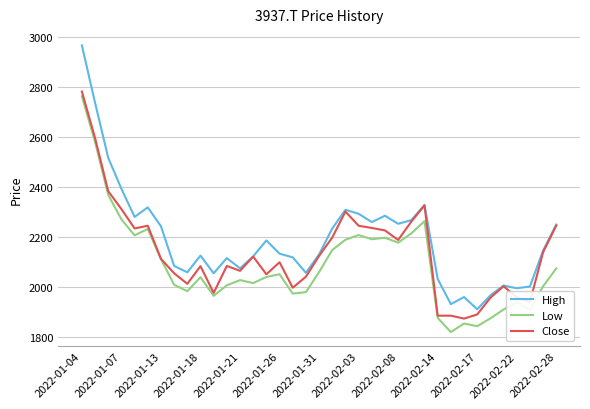

Which series has the largest total across all categories?

High